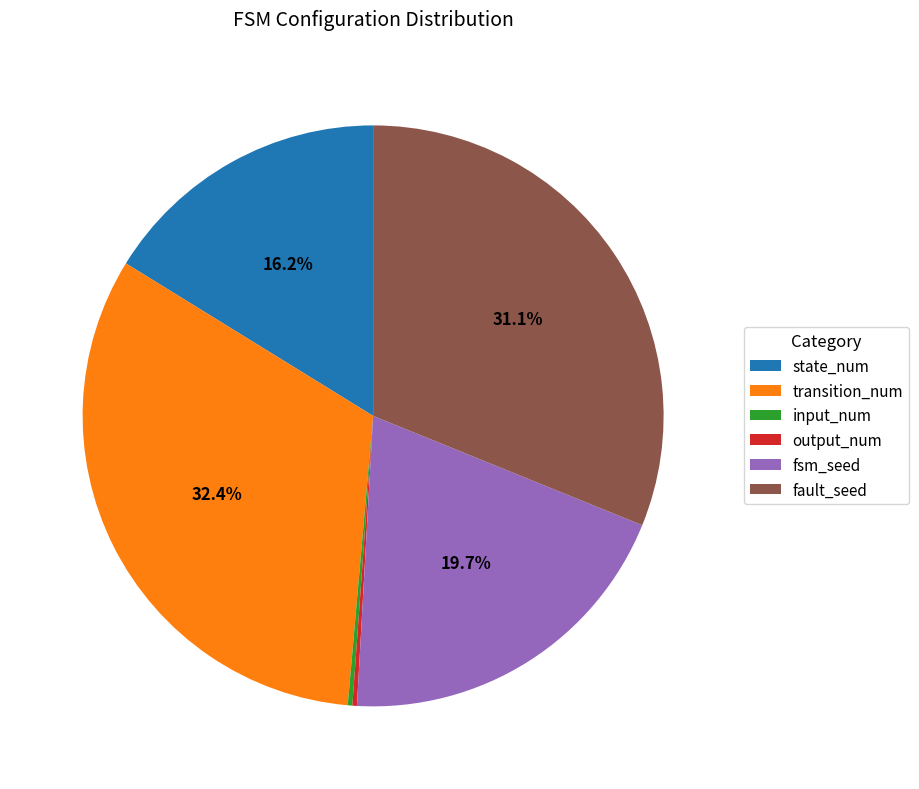

The fsm_seed slice represents 20% of the pie. True or false?

True